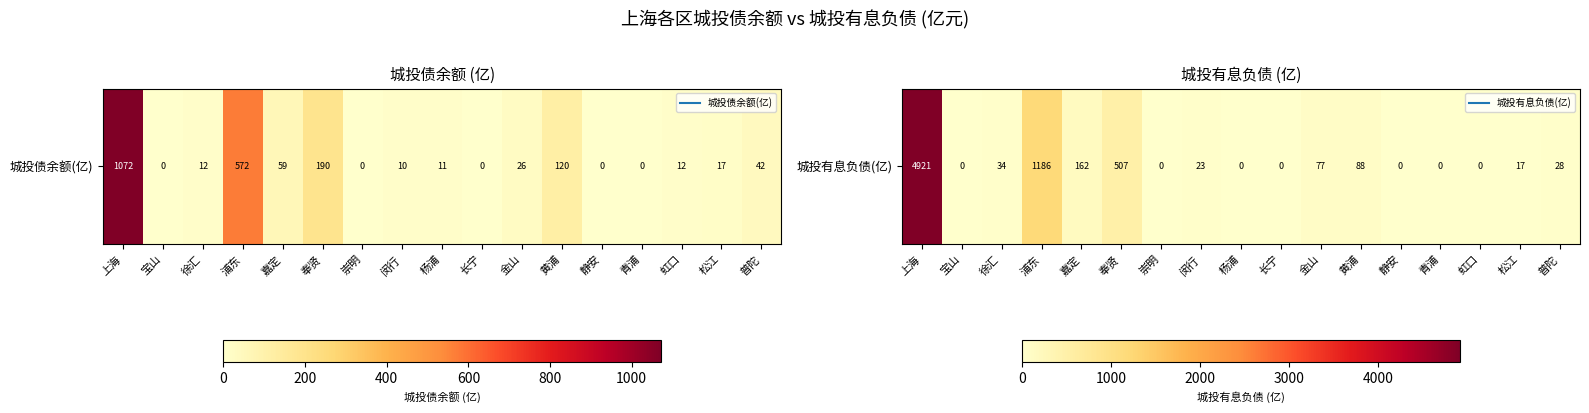

Reading left to right, extract all data points from this chart.

4921.2	0.0	34.0	1186.5	161.7	507.2	0.0	23.4	0.0	0.0	77.5	88.5	0.0	0.0	0.0	17.2	28.3